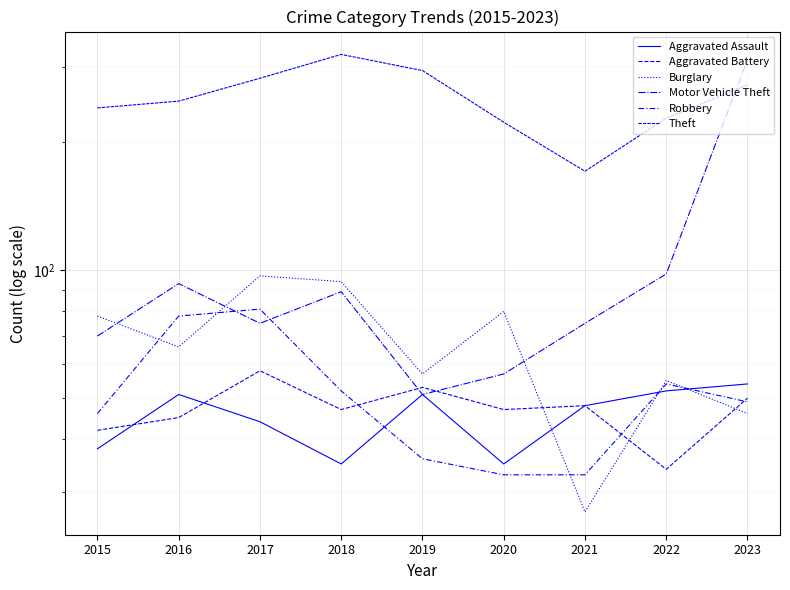

Where does the Theft series first go above 250?

2017